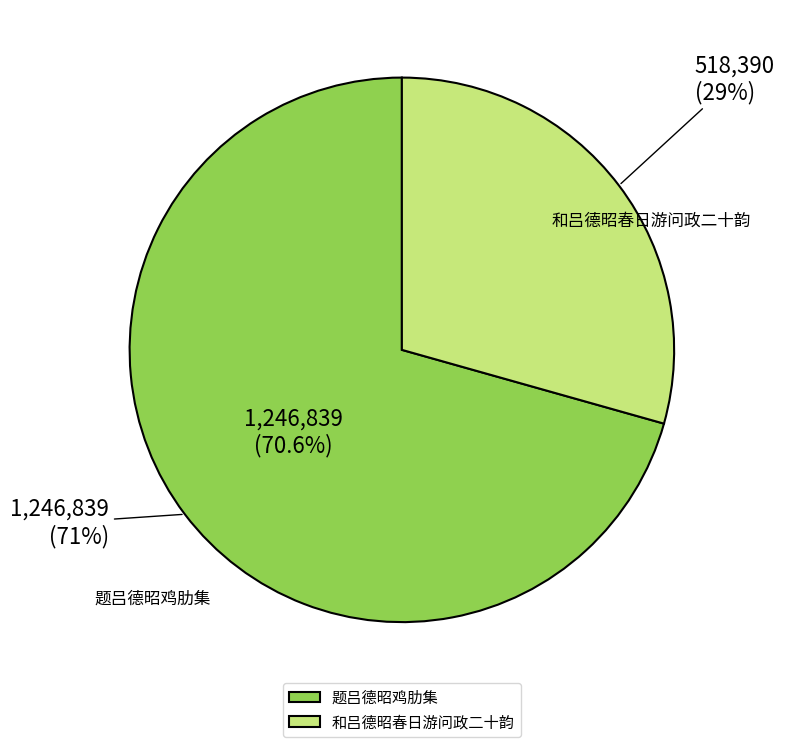

How much of the chart is everything except 题吕德昭鸡肋集?

29.4%